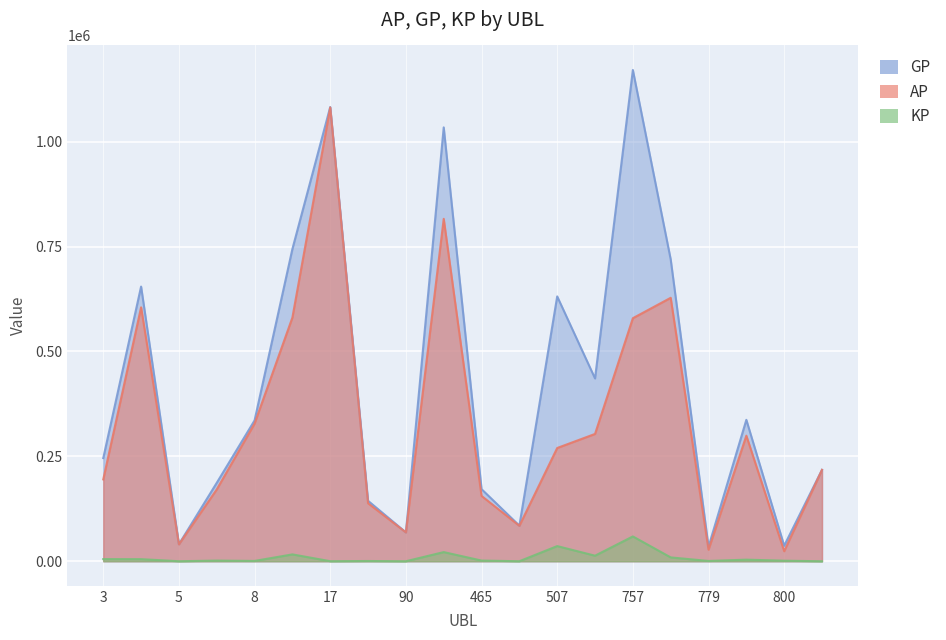

What is the spread (max minus min) of values at 758?

710405.6